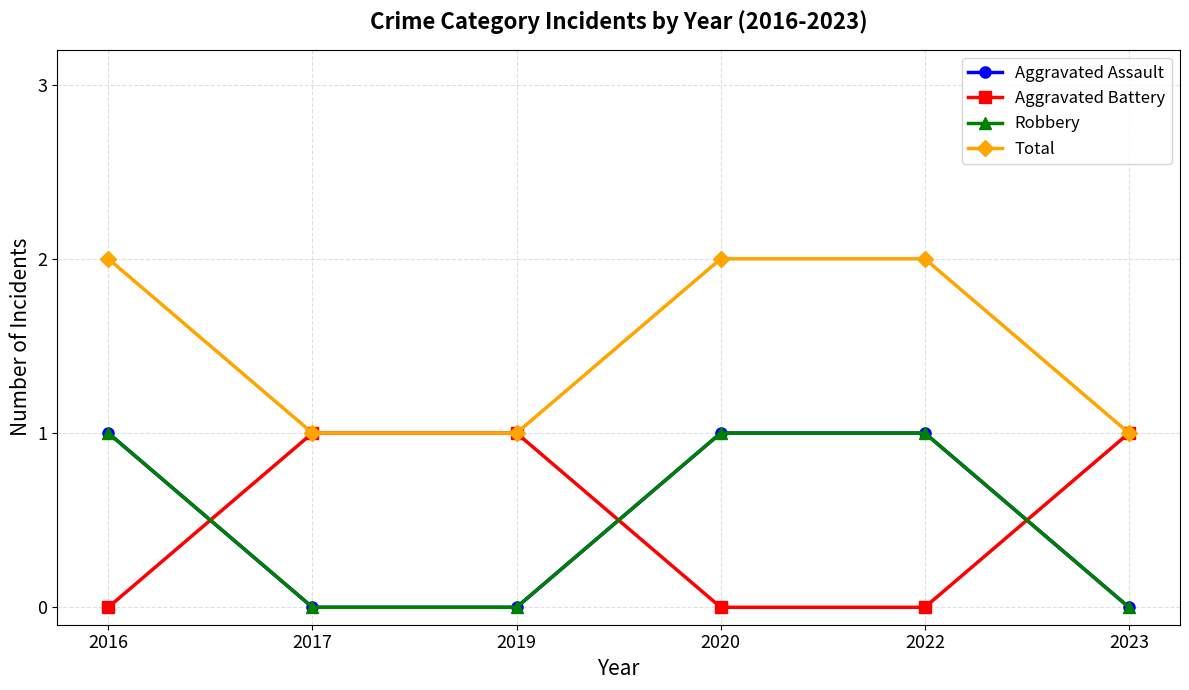

Does the chart have visible grid lines?

Yes